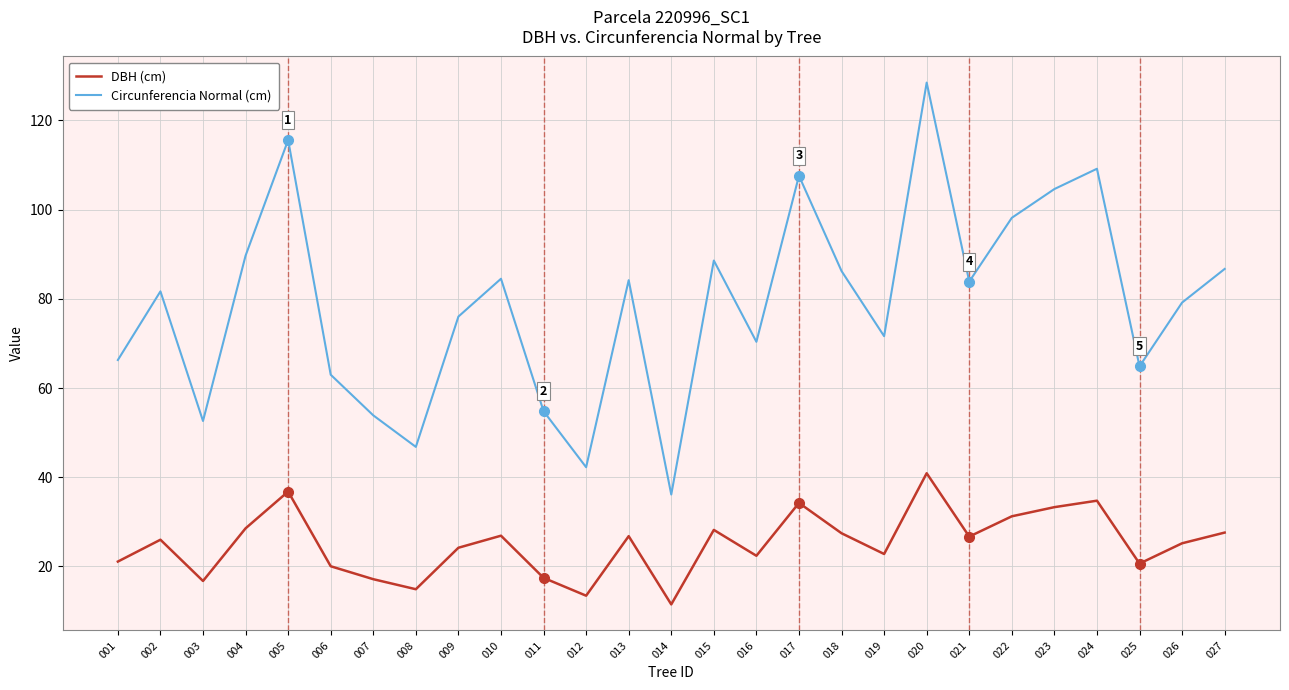

How many lines are shown in the chart?

2